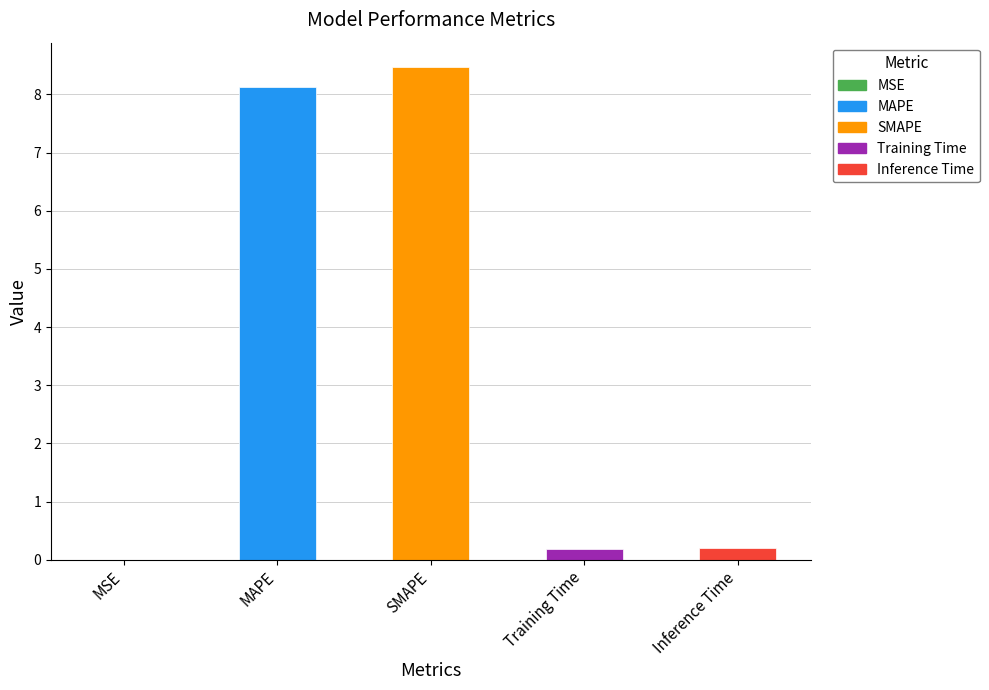

Which has a higher value, Inference Time or MSE?

Inference Time